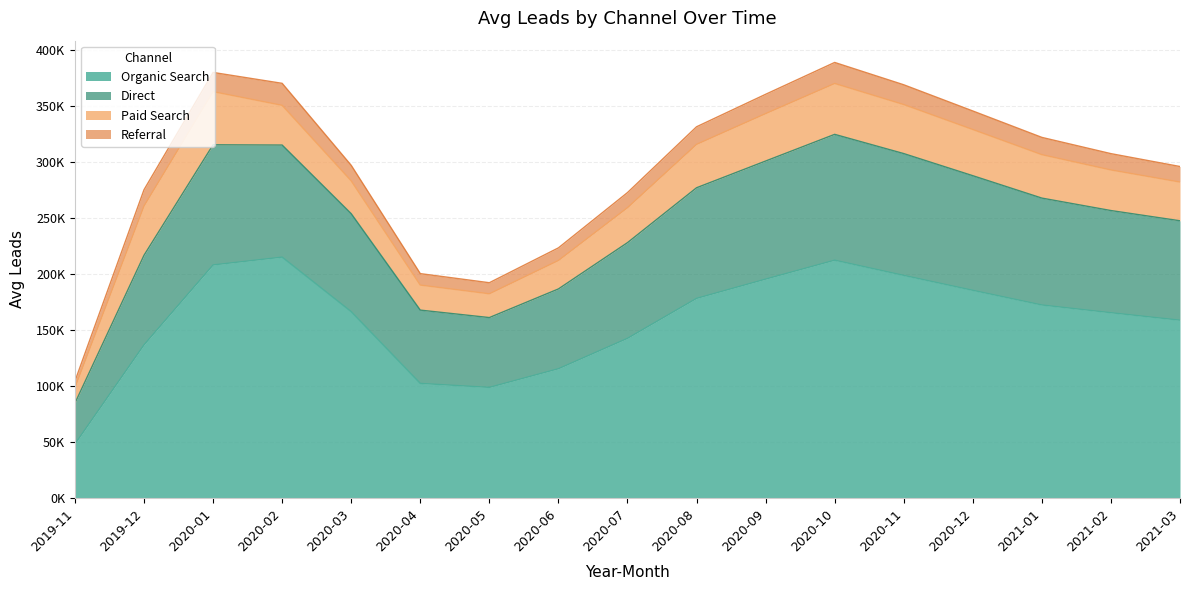

True or false: Referral has more than 2 points higher than both neighbors.

False